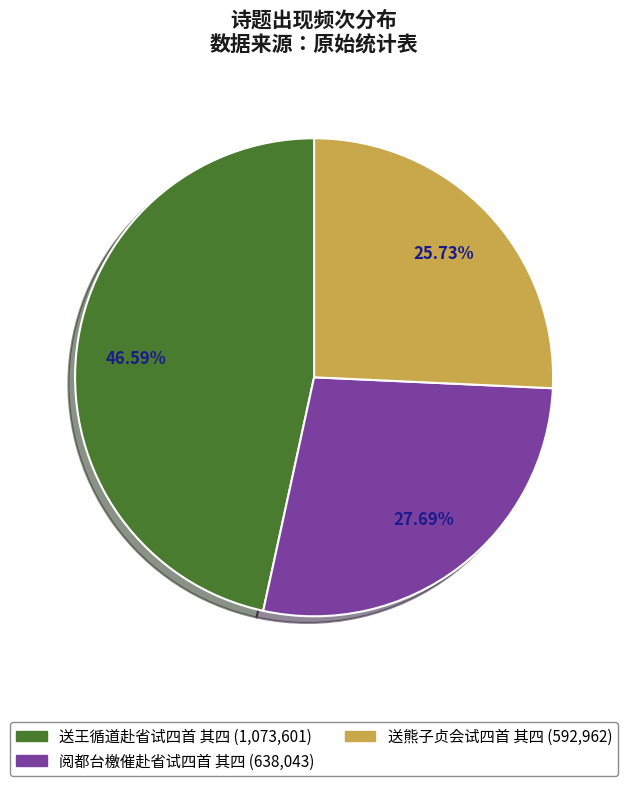

To the nearest percent, what portion does 阅都台檄催赴省试四首 其四 represent?

28%